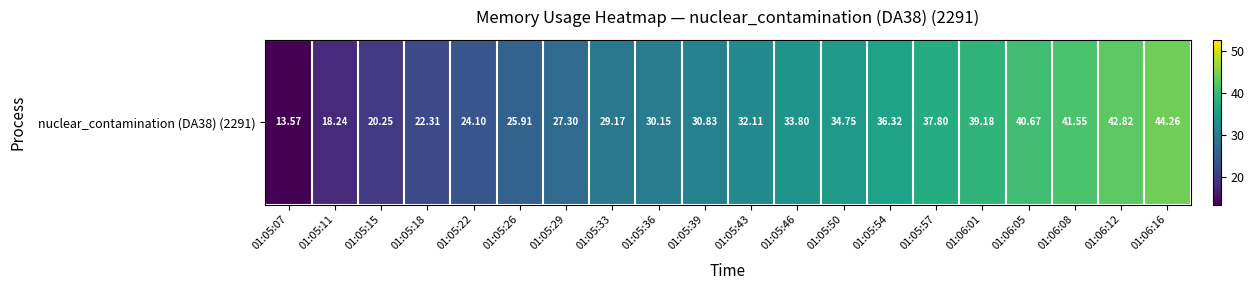

List the labels in order of value, largest first.

01:06:16, 01:06:12, 01:06:08, 01:06:05, 01:06:01, 01:05:57, 01:05:54, 01:05:50, 01:05:46, 01:05:43, 01:05:39, 01:05:36, 01:05:33, 01:05:29, 01:05:26, 01:05:22, 01:05:18, 01:05:15, 01:05:11, 01:05:07